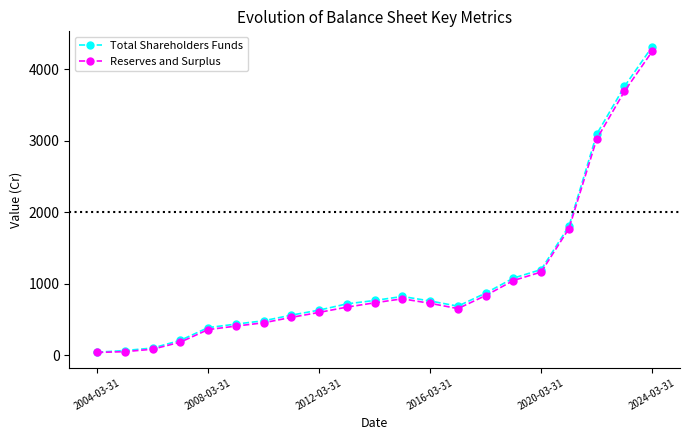

How many lines are shown in the chart?

2